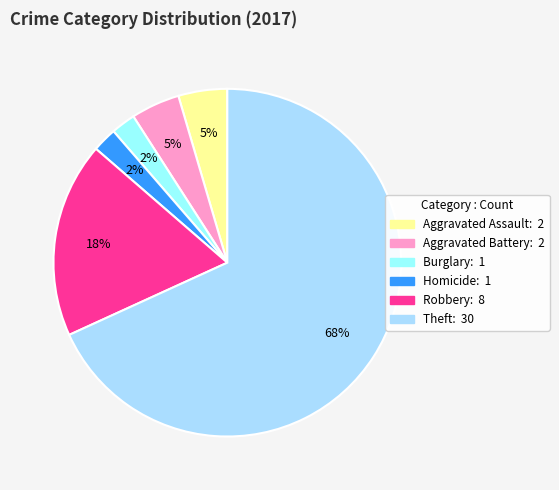

How many slices are in this pie chart?

6